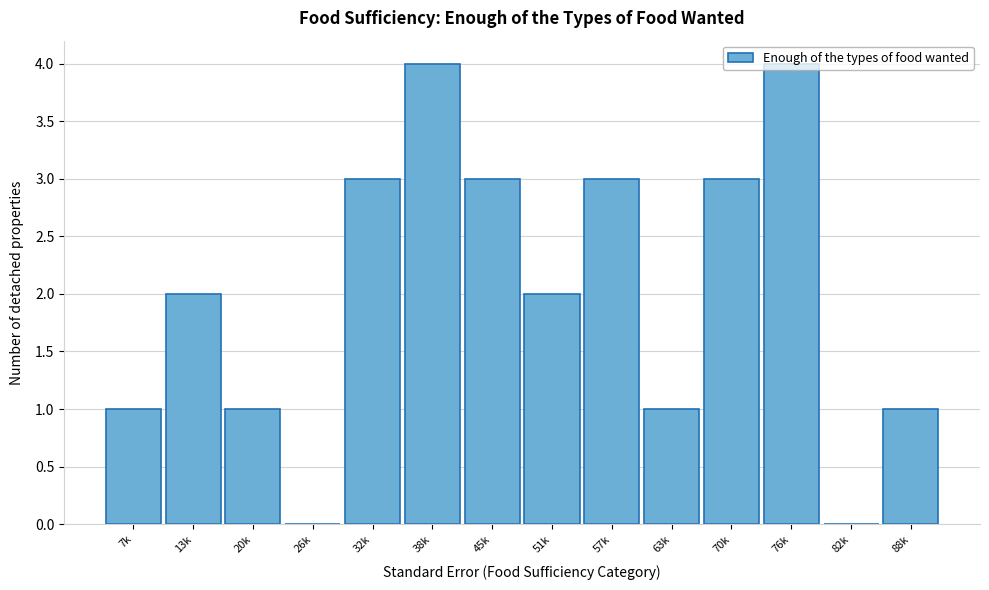

Which has a higher value, 51k or 26k?

51k